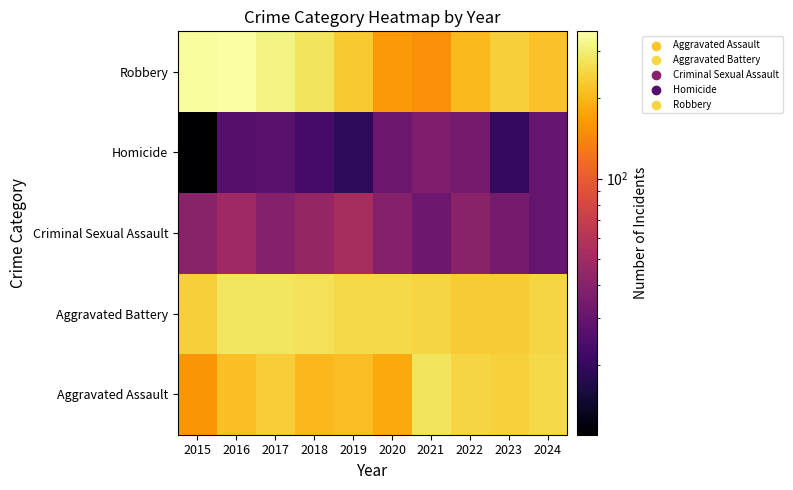

At 2017, list the series in order from largest to smallest.

Robbery, Aggravated Battery, Aggravated Assault, Criminal Sexual Assault, Homicide